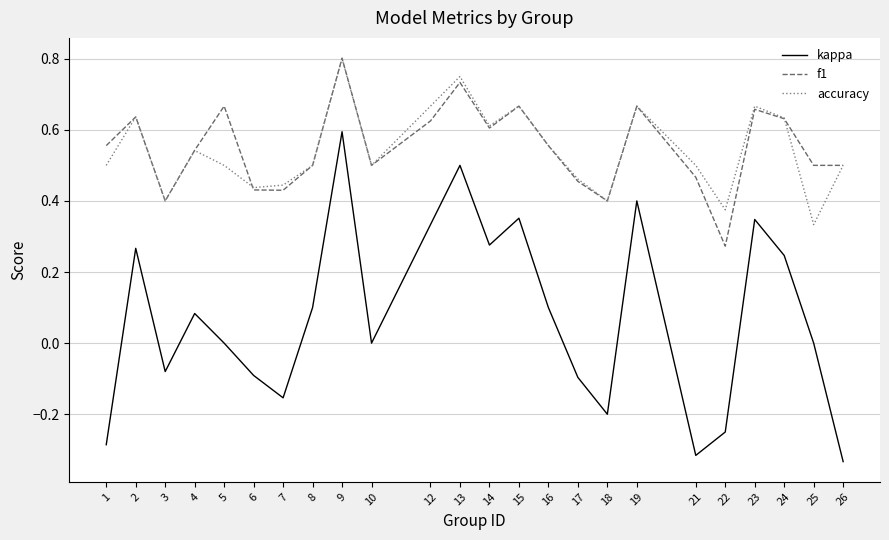

At how many categories does at least one series exceed 0?

24